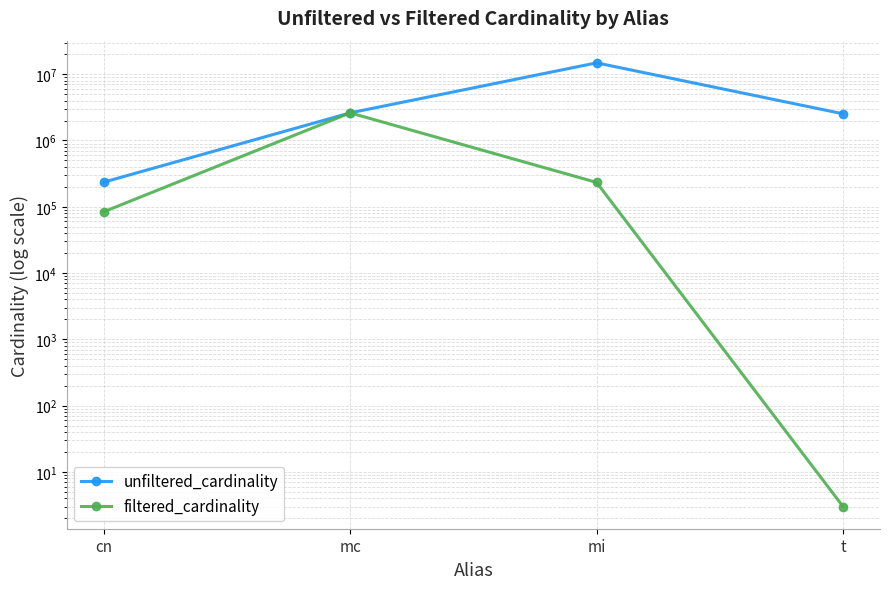

What is the label of the 1st point from the left?

cn